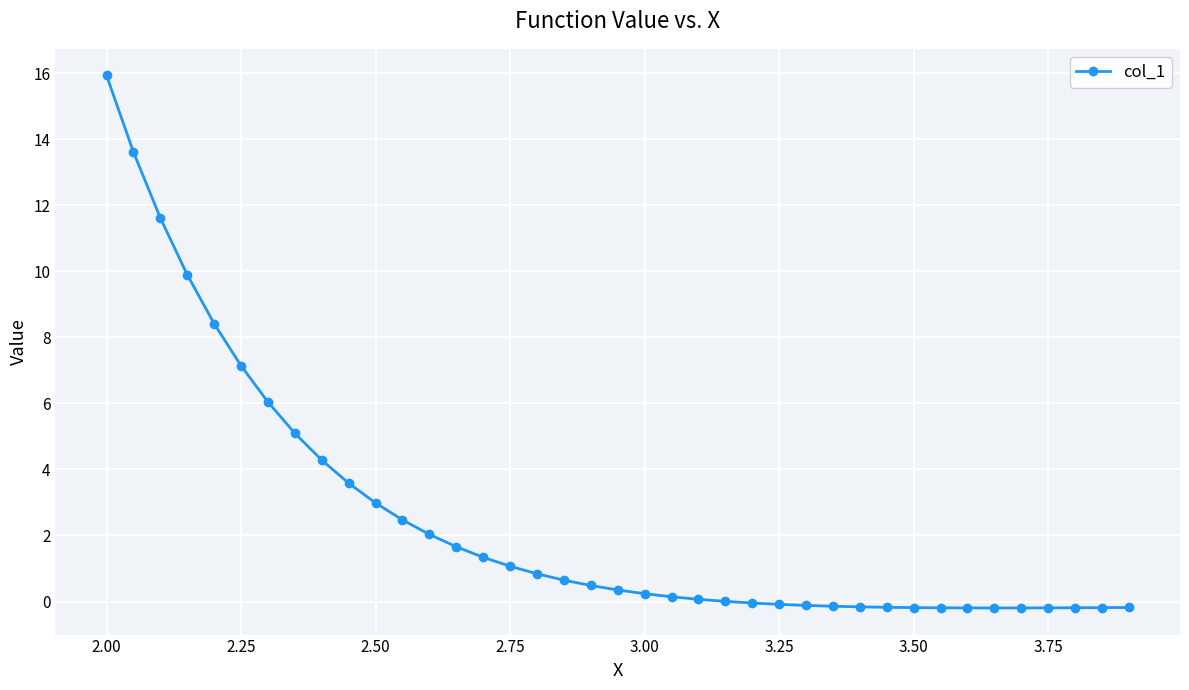

What is the value of the 3rd point from the left?

11.6